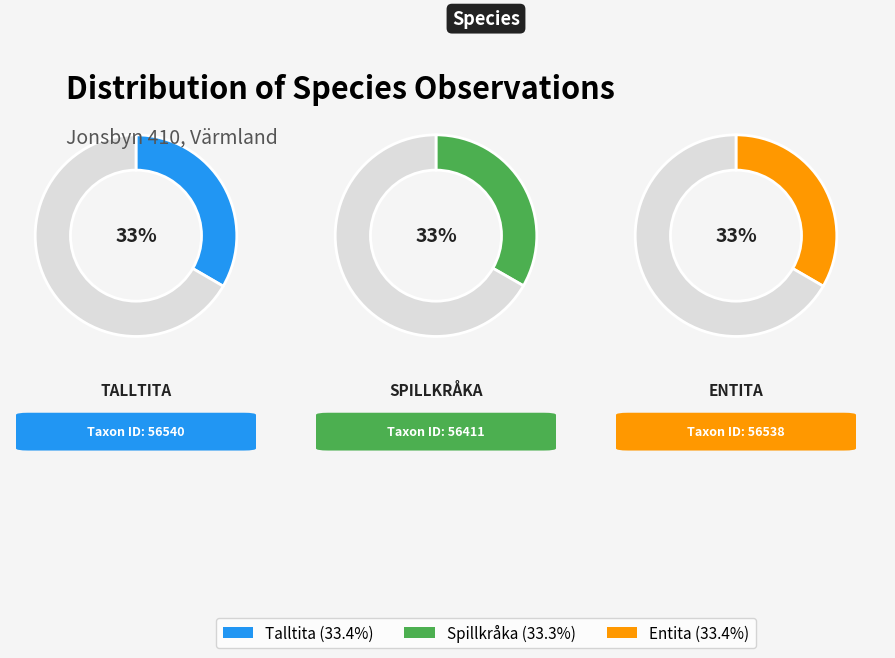

What is the smallest slice in the pie chart?

Spillkråka